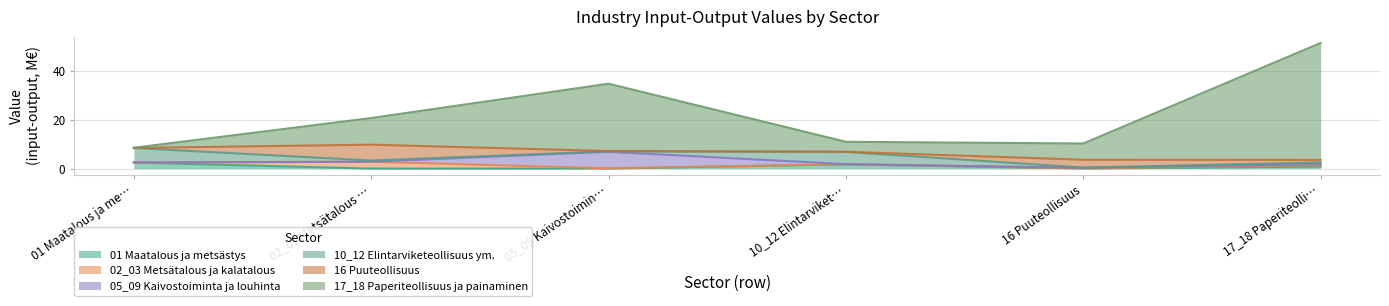

Where is 02_03 Metsätalous ja kalatalous nearest to the value 1?

17_18 Paperiteollisuus ja painaminen